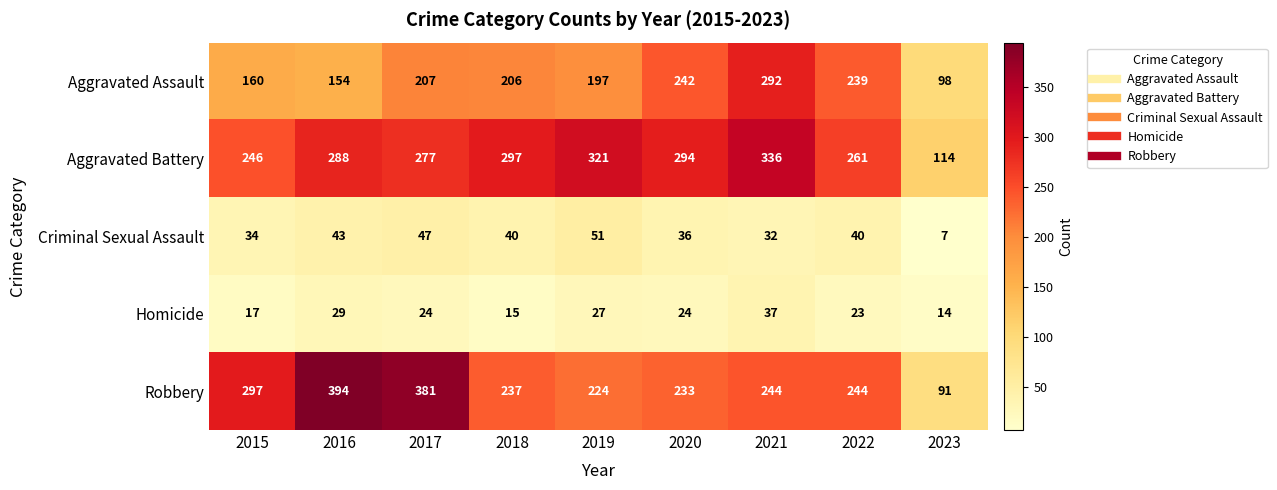

True or false: Homicide has a value of 11 at 2015.

False